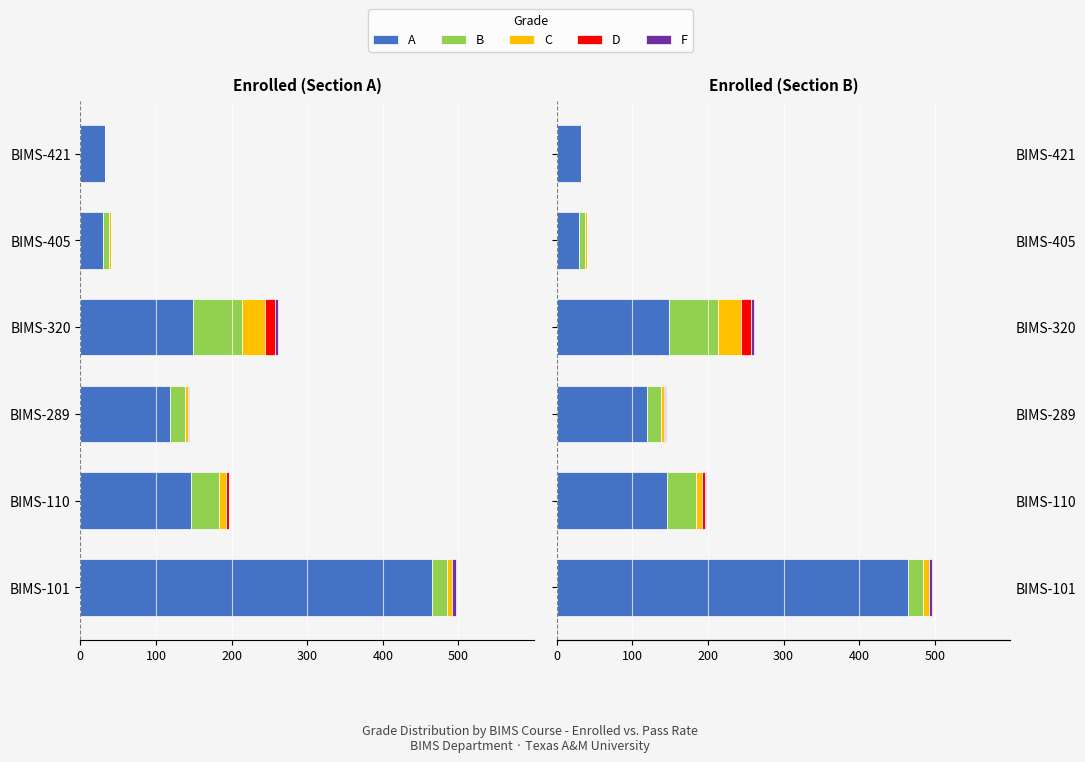

What is the difference between the highest and lowest values at BIMS-110?

145